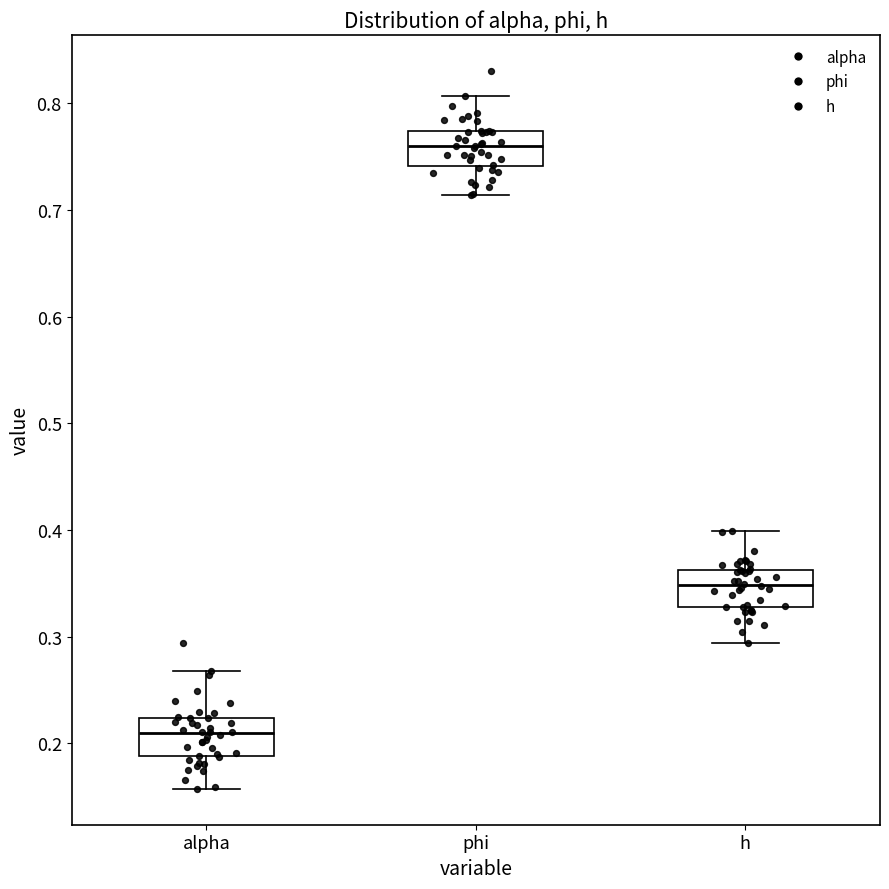

Which box's median line is the highest?

phi